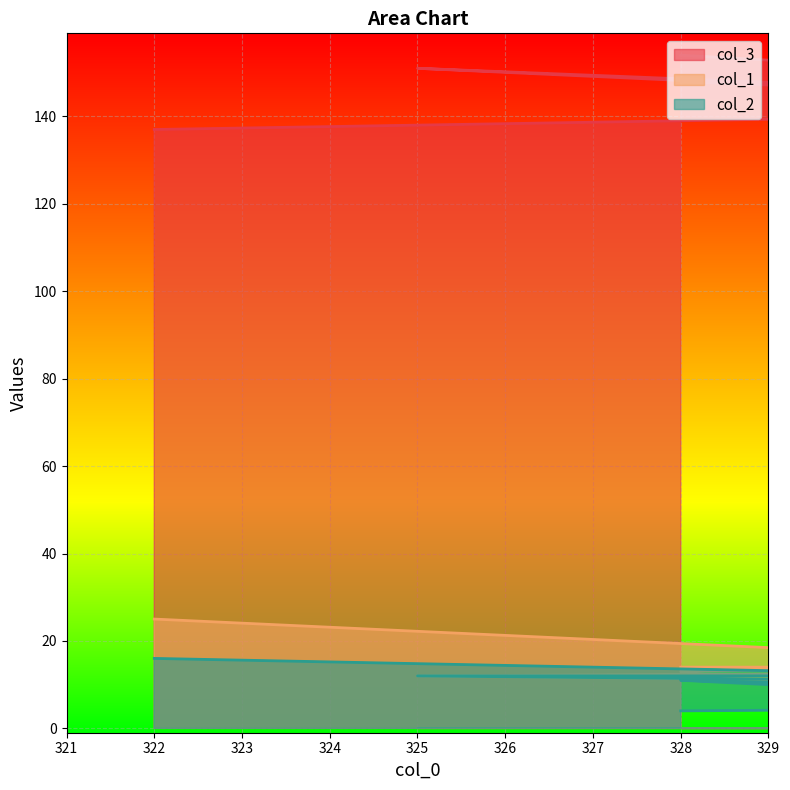

True or false: col_3 and col_2 intersect in this chart.

False